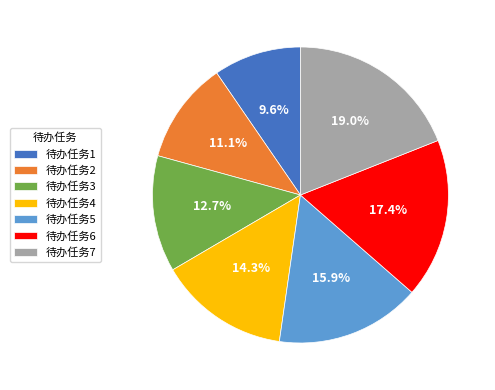

To the nearest percent, what is the combined percentage of 待办任务4 and 待办任务5?

30%